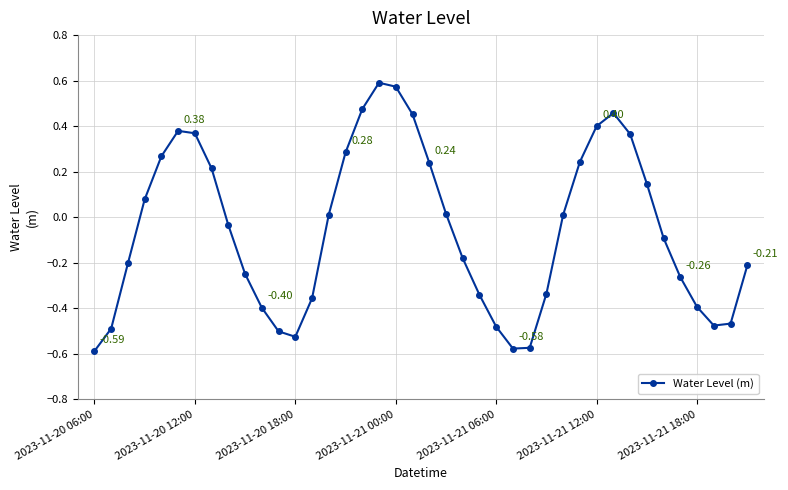

True or false: the data has more than 0 interior local peaks.

True